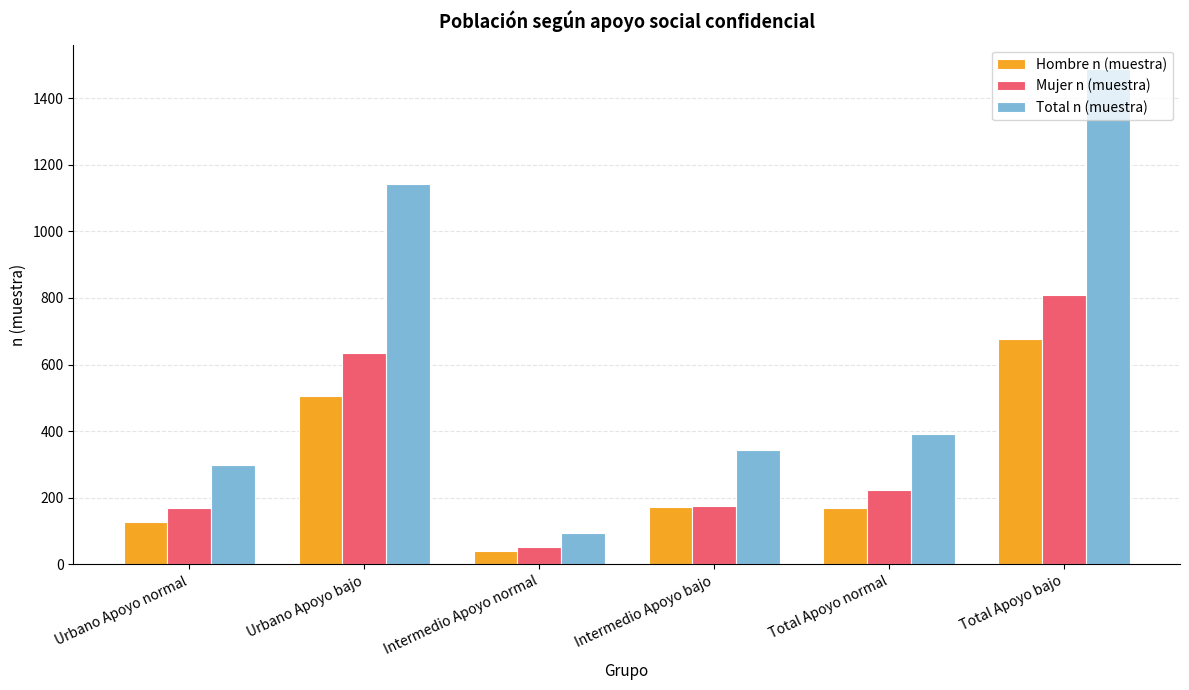

What is the label of the 2nd bar from the left?

Urbano Apoyo bajo